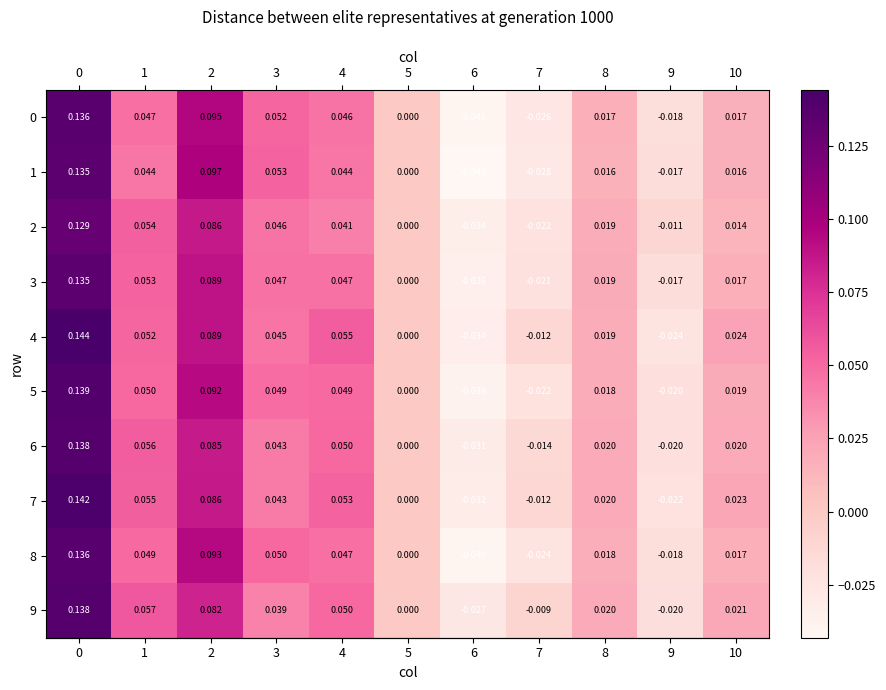

Is the value of 8 at 2 greater than the value of 4 at 1?

Yes